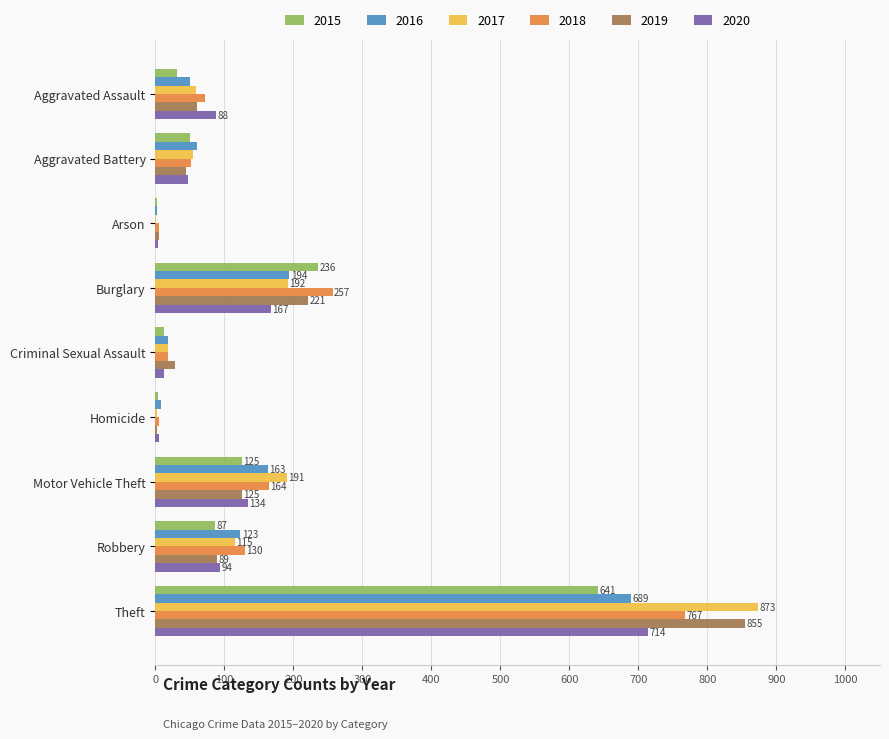

At which category is the sum across all series the highest?

Theft